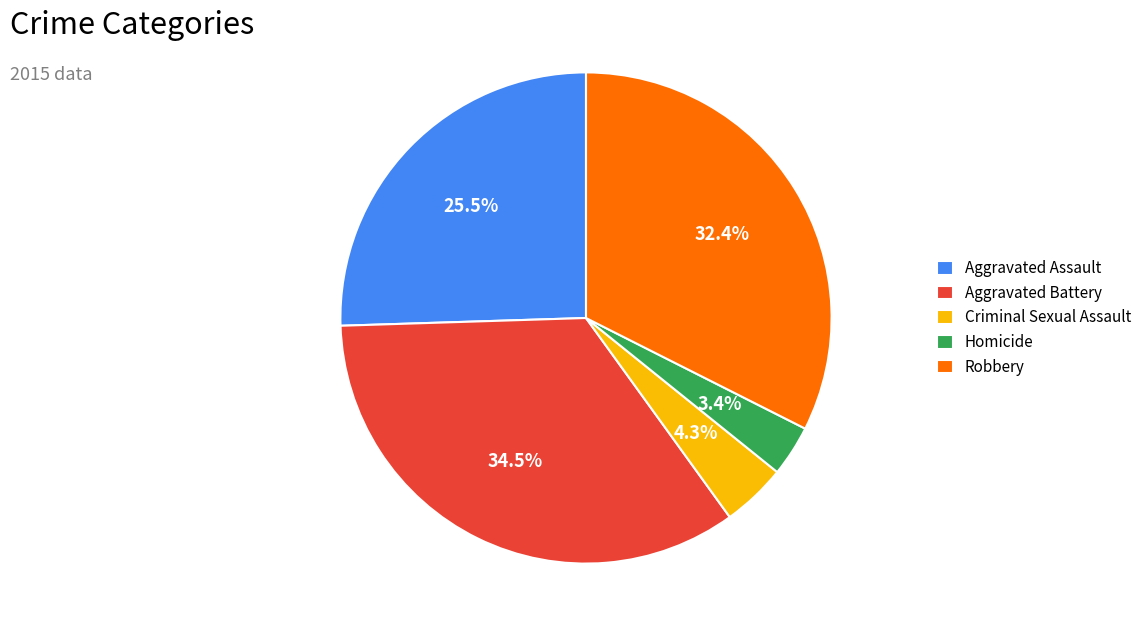

What is the ratio of the value at Aggravated Assault to the value at Robbery?

0.8